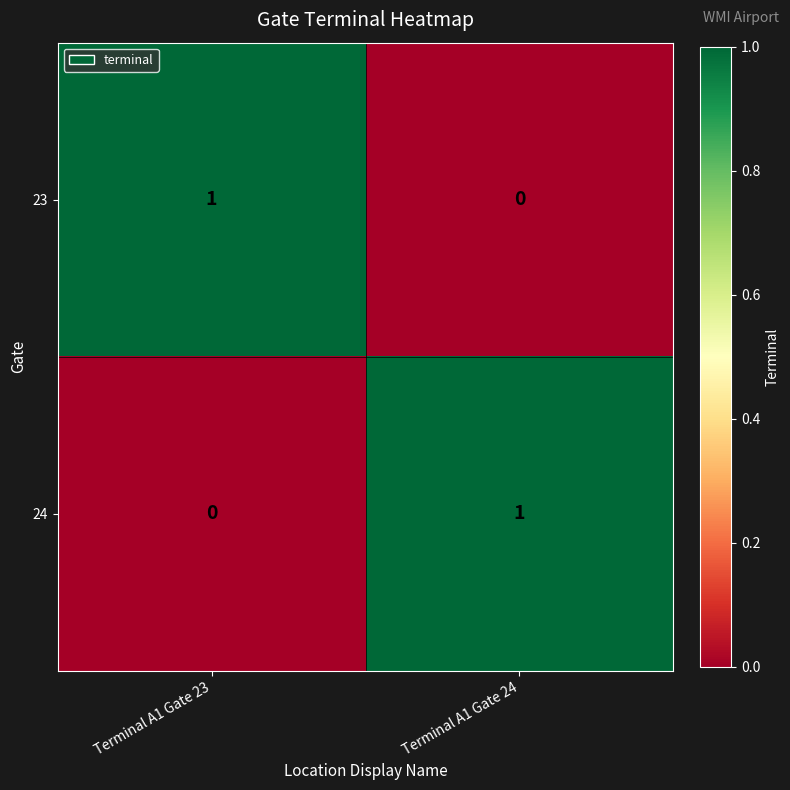

How many values in 24 are above zero?

1